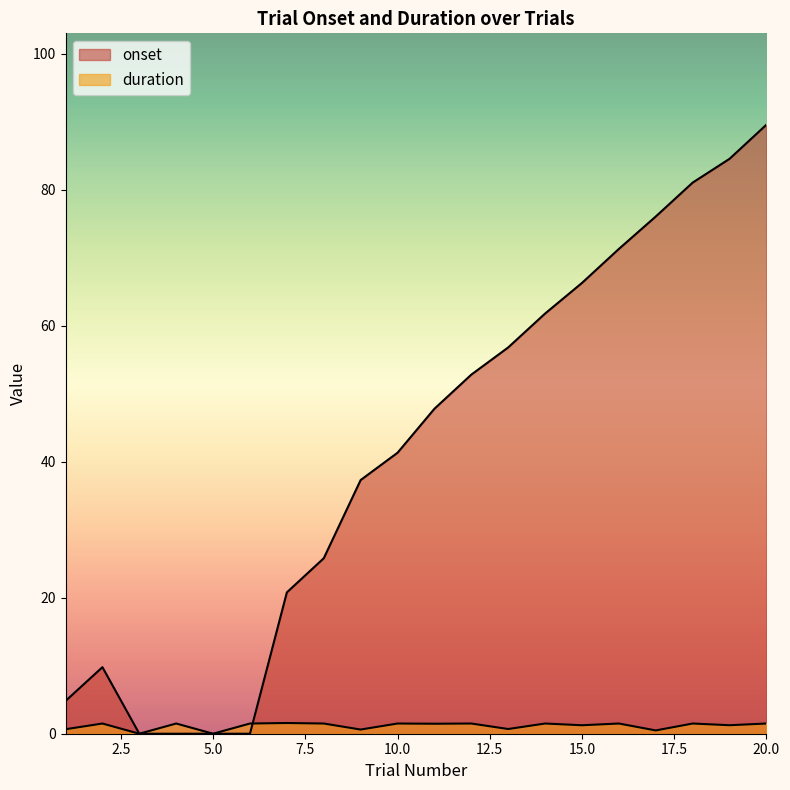

After their last crossing, which series has the higher values: duration or onset?

onset